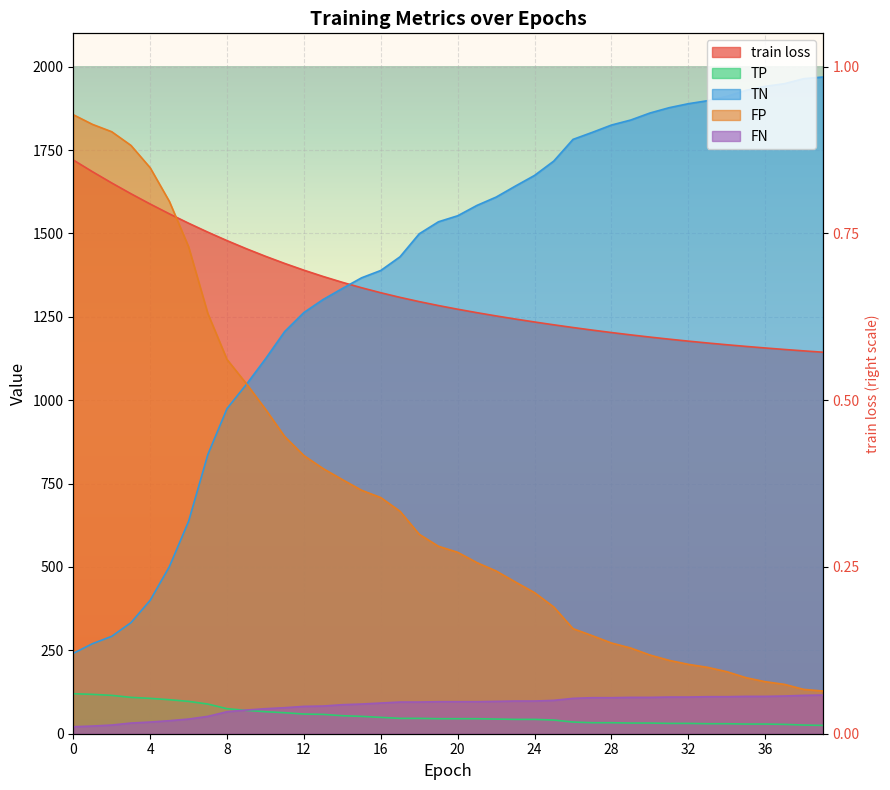

What is the difference between the maximum and minimum values in the FP series?

1728.0